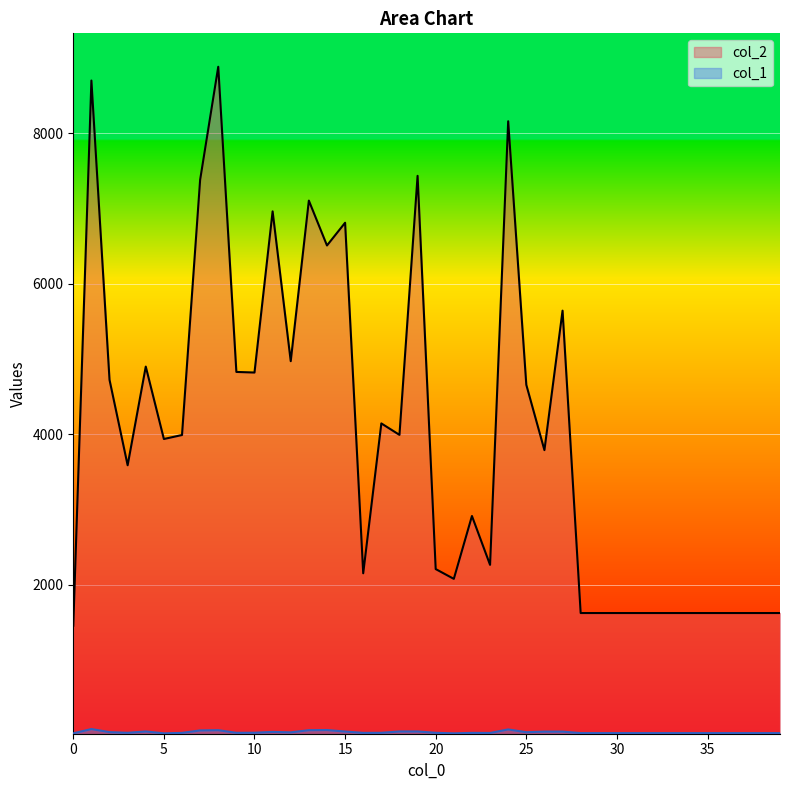

Rank the series by their maximum value, from lowest to highest.

col_1, col_2